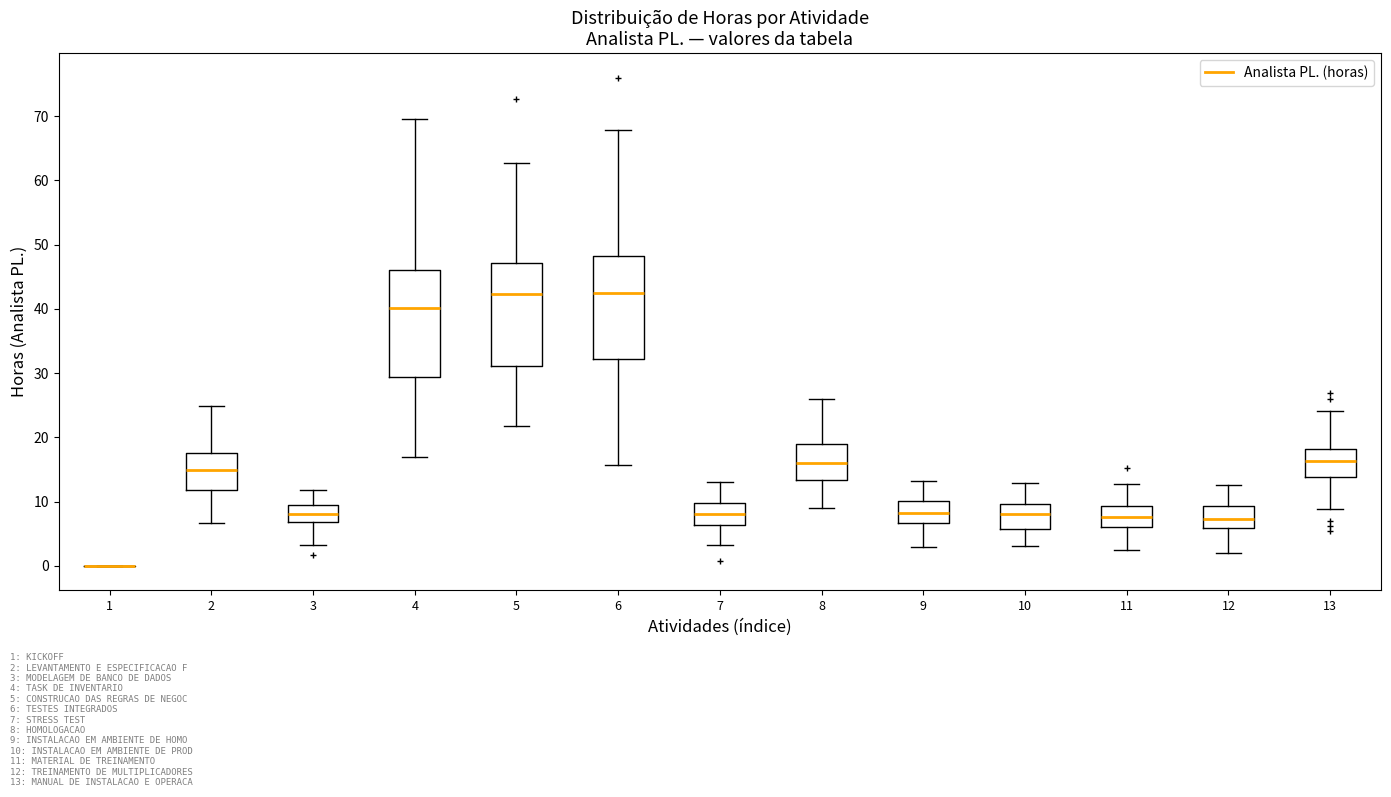

Reading left to right, read every box against the y-axis: the position of its median line, the range the box covers, and the ends of its whiskers. The values are not printed on the chart, so give them approximately, as read against the axis.

1: box collapsed to a line at 0, whiskers 0 to 0
2: median 15, box 12 to 18, whiskers 7 to 25
3: median 8, box 7 to 9, whiskers 3 to 12
4: median 40, box 29 to 46, whiskers 17 to 70
5: median 42, box 31 to 47, whiskers 22 to 63
6: median 42, box 32 to 48, whiskers 16 to 68
7: median 8, box 6 to 10, whiskers 3 to 13
8: median 16, box 13 to 19, whiskers 9 to 26
9: median 8, box 7 to 10, whiskers 3 to 13
10: median 8, box 6 to 10, whiskers 3 to 13
11: median 8, box 6 to 9, whiskers 2 to 13
12: median 7, box 6 to 9, whiskers 2 to 13
13: median 16, box 14 to 18, whiskers 9 to 24